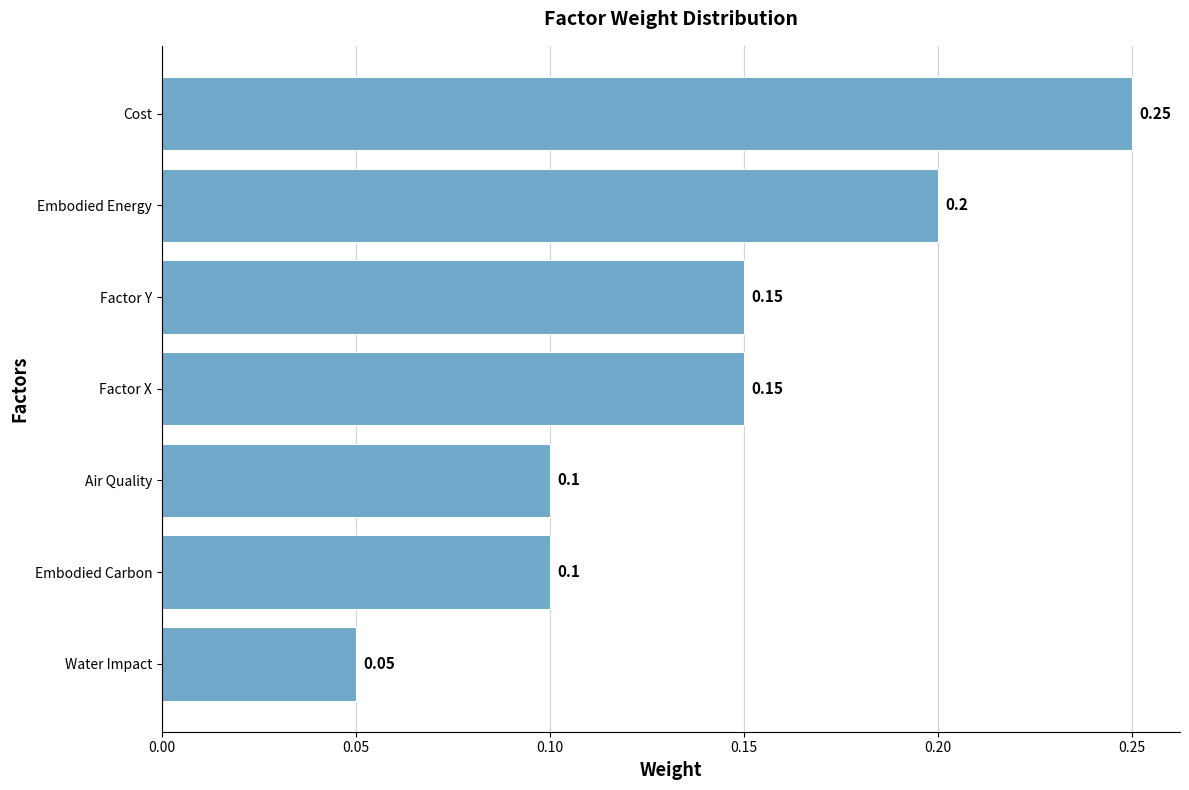

What is the sum of the values at Cost and Factor X?

0.4